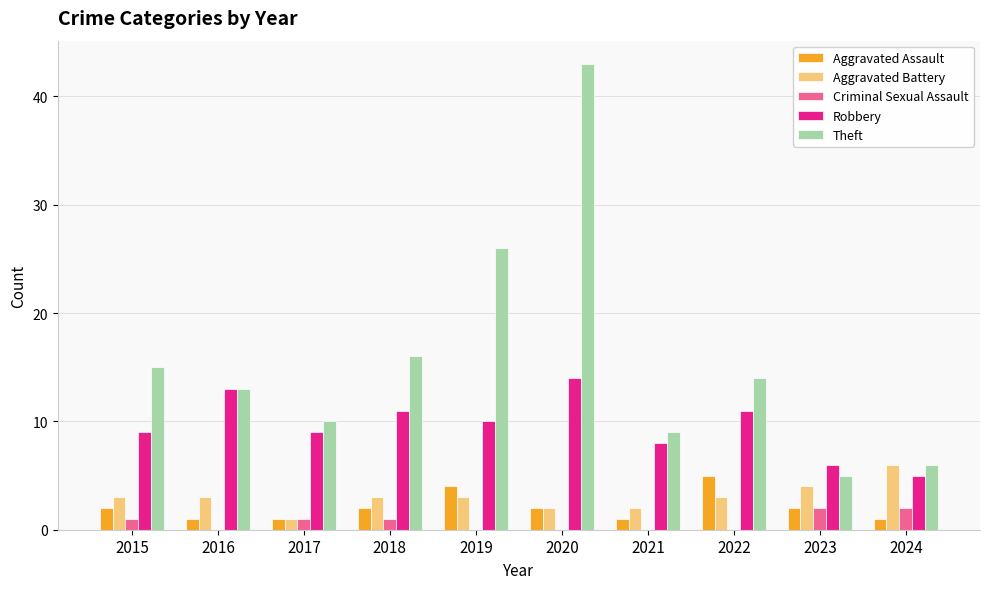

The Aggravated Assault series shows 2 at 2023. True or false?

True